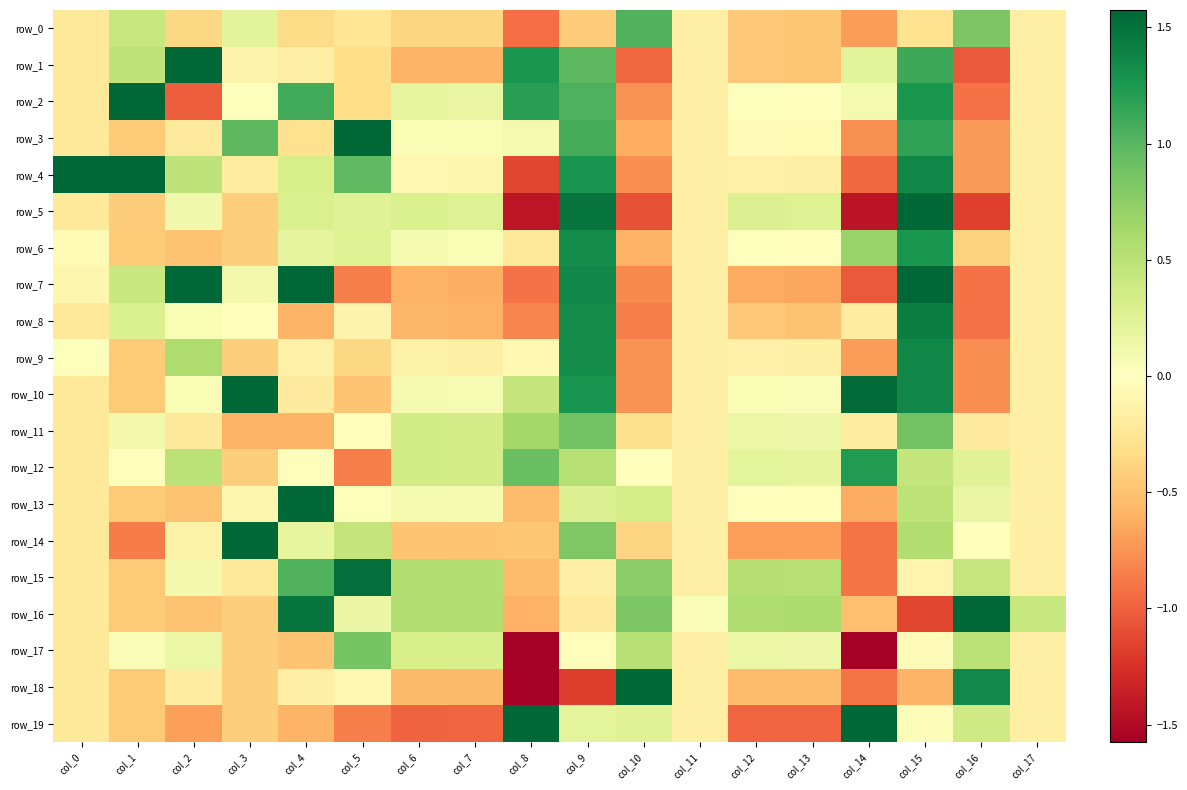

How many values in row_19 are above zero?

6